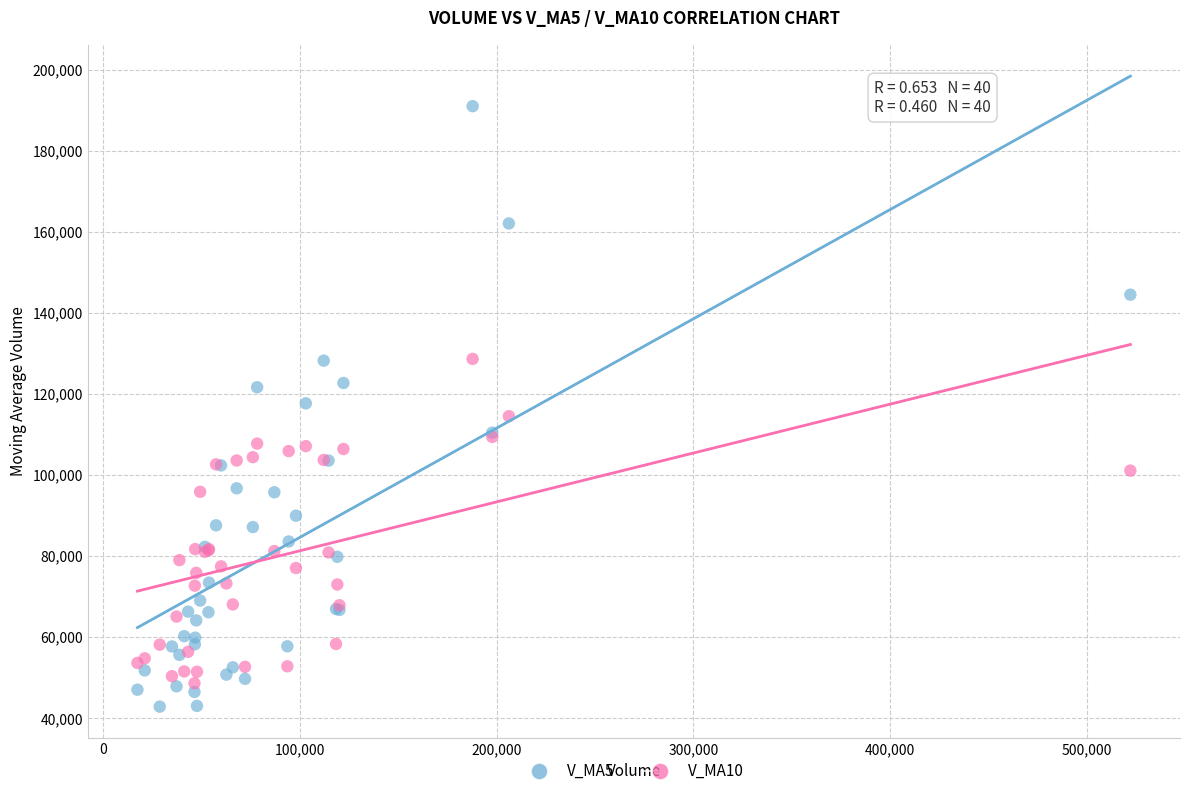

What is the X range (max minus min) for the scatter plot?

504805.0